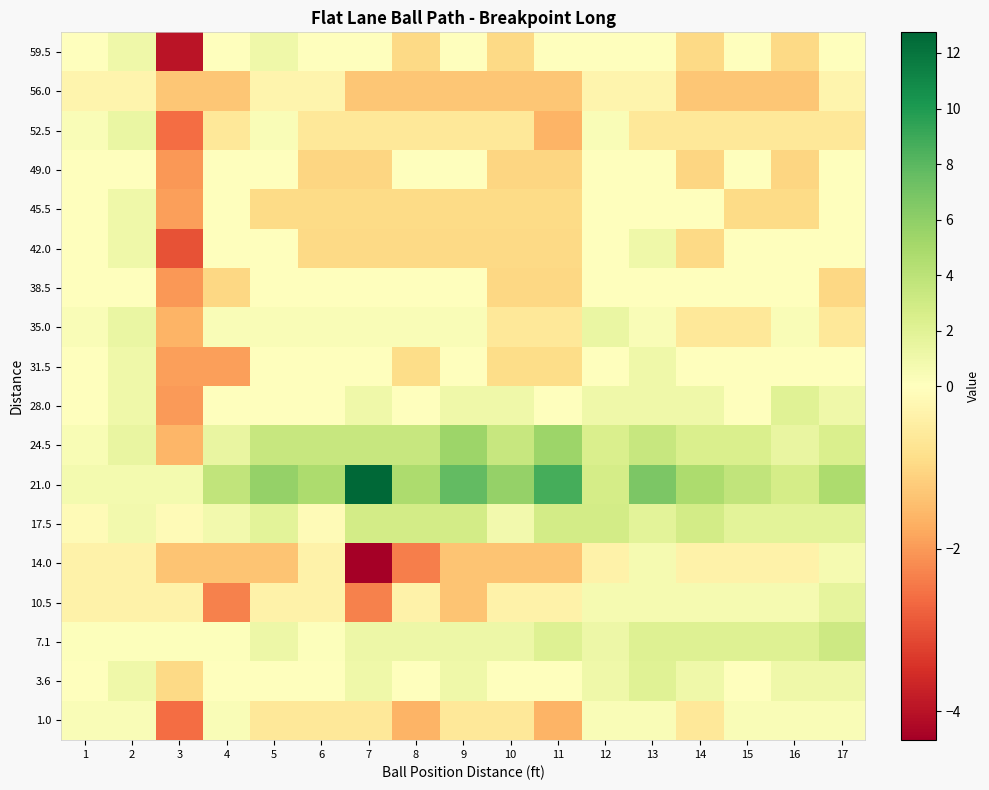

At which category does the chart reach its minimum across all series?

7